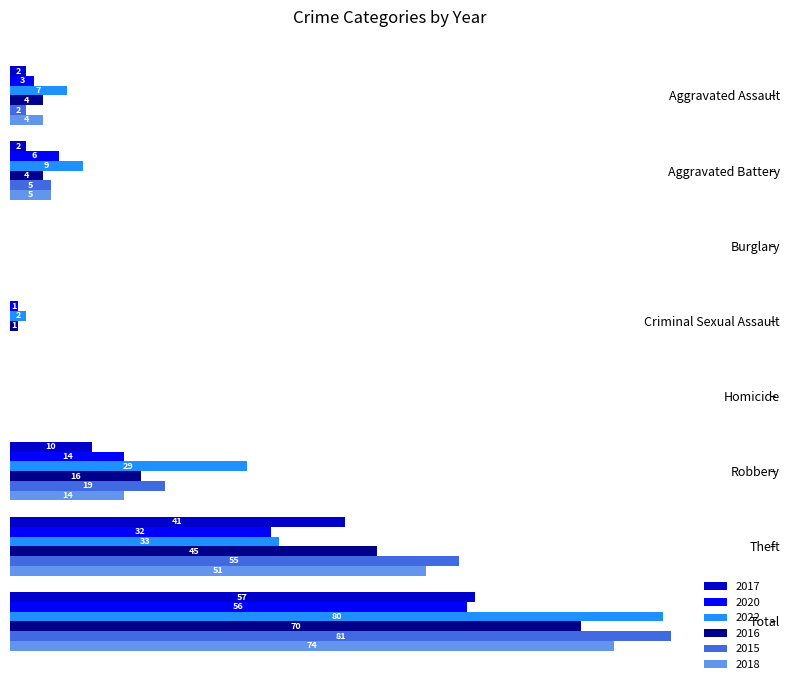

Is the value of 2022 at Homicide greater than the value of 2016 at Robbery?

No